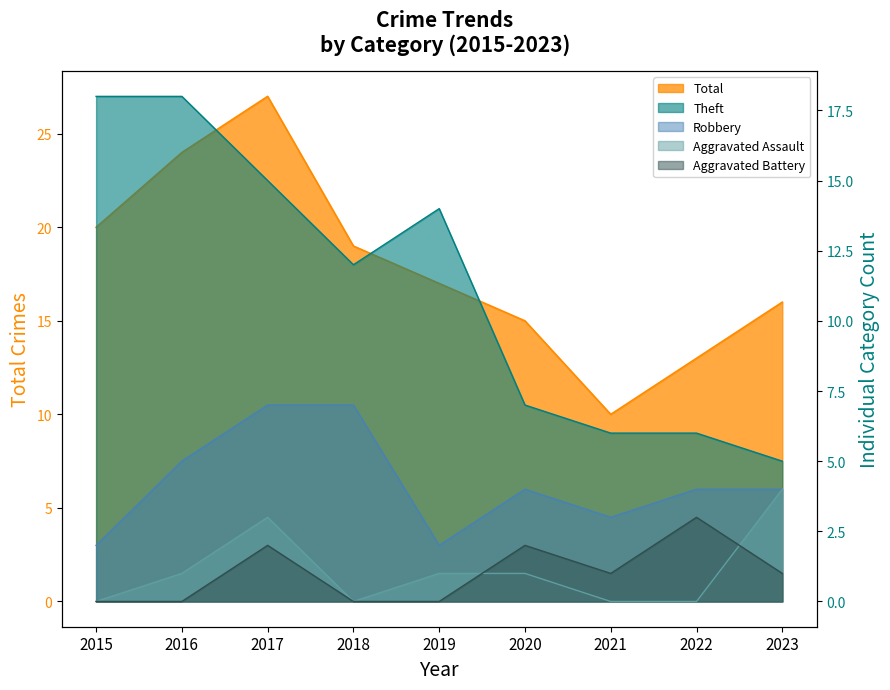

How many values in the Robbery series exceed 4?

3